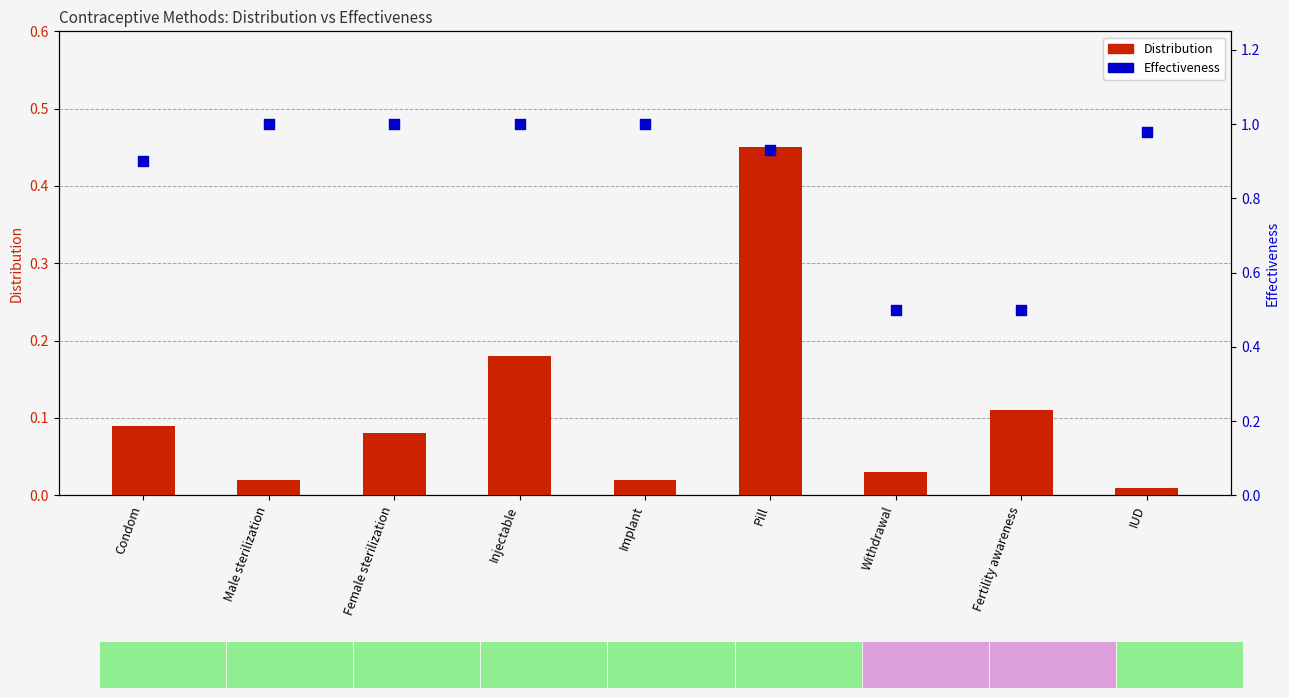

What are all the series names shown in the legend?

Distribution, Effectiveness